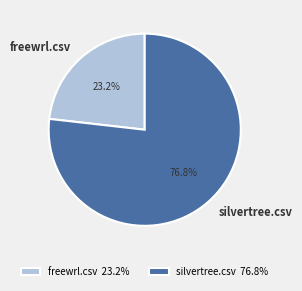

Rank the categories by value from highest to lowest.

silvertree.csv, freewrl.csv